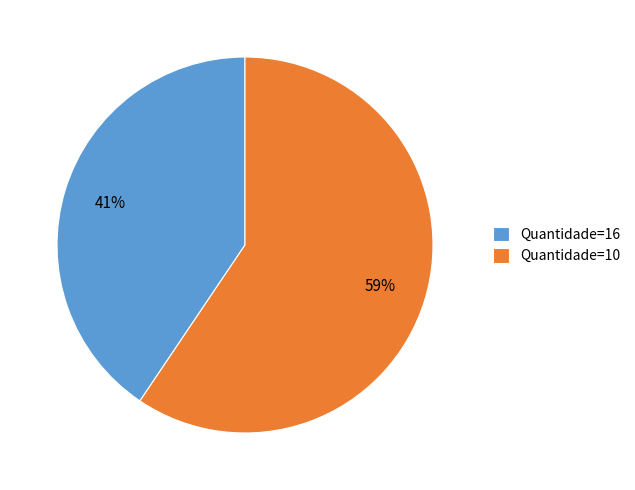

Which category has the smallest portion of the pie?

Quantidade=16